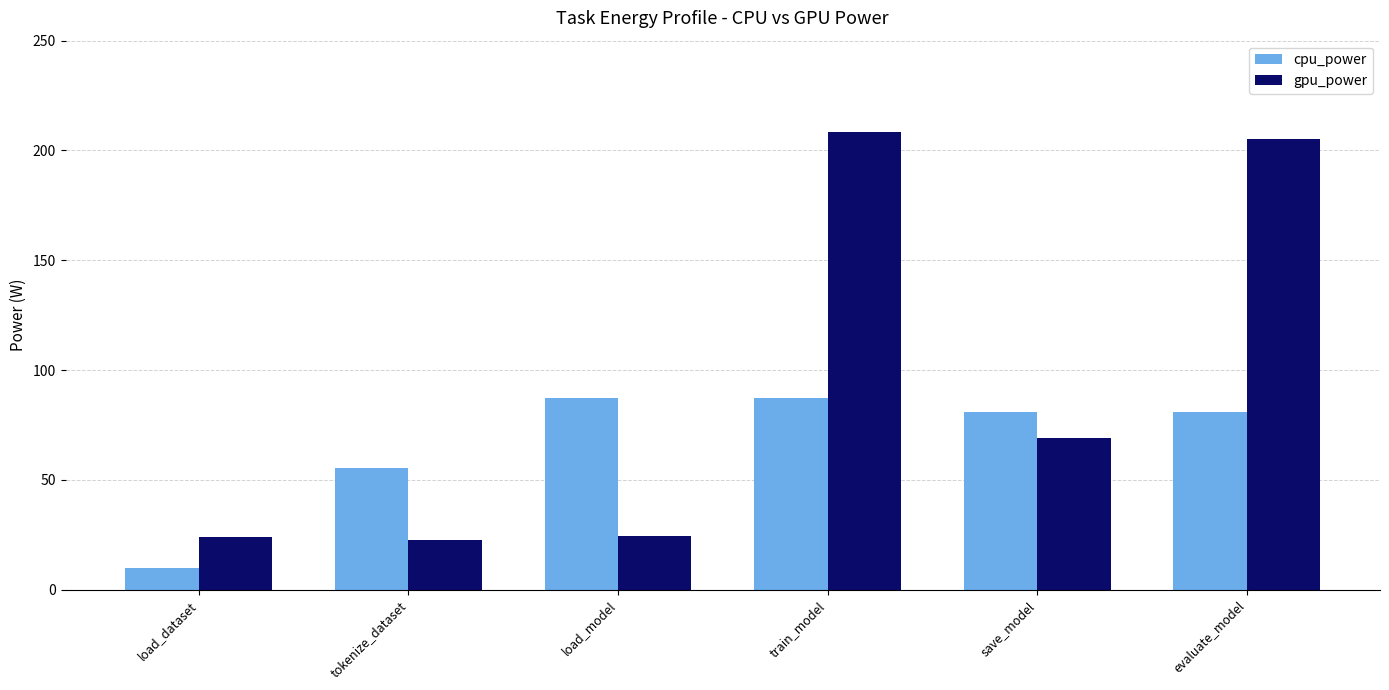

What value does the cpu_power series have at tokenize_dataset?

55.4